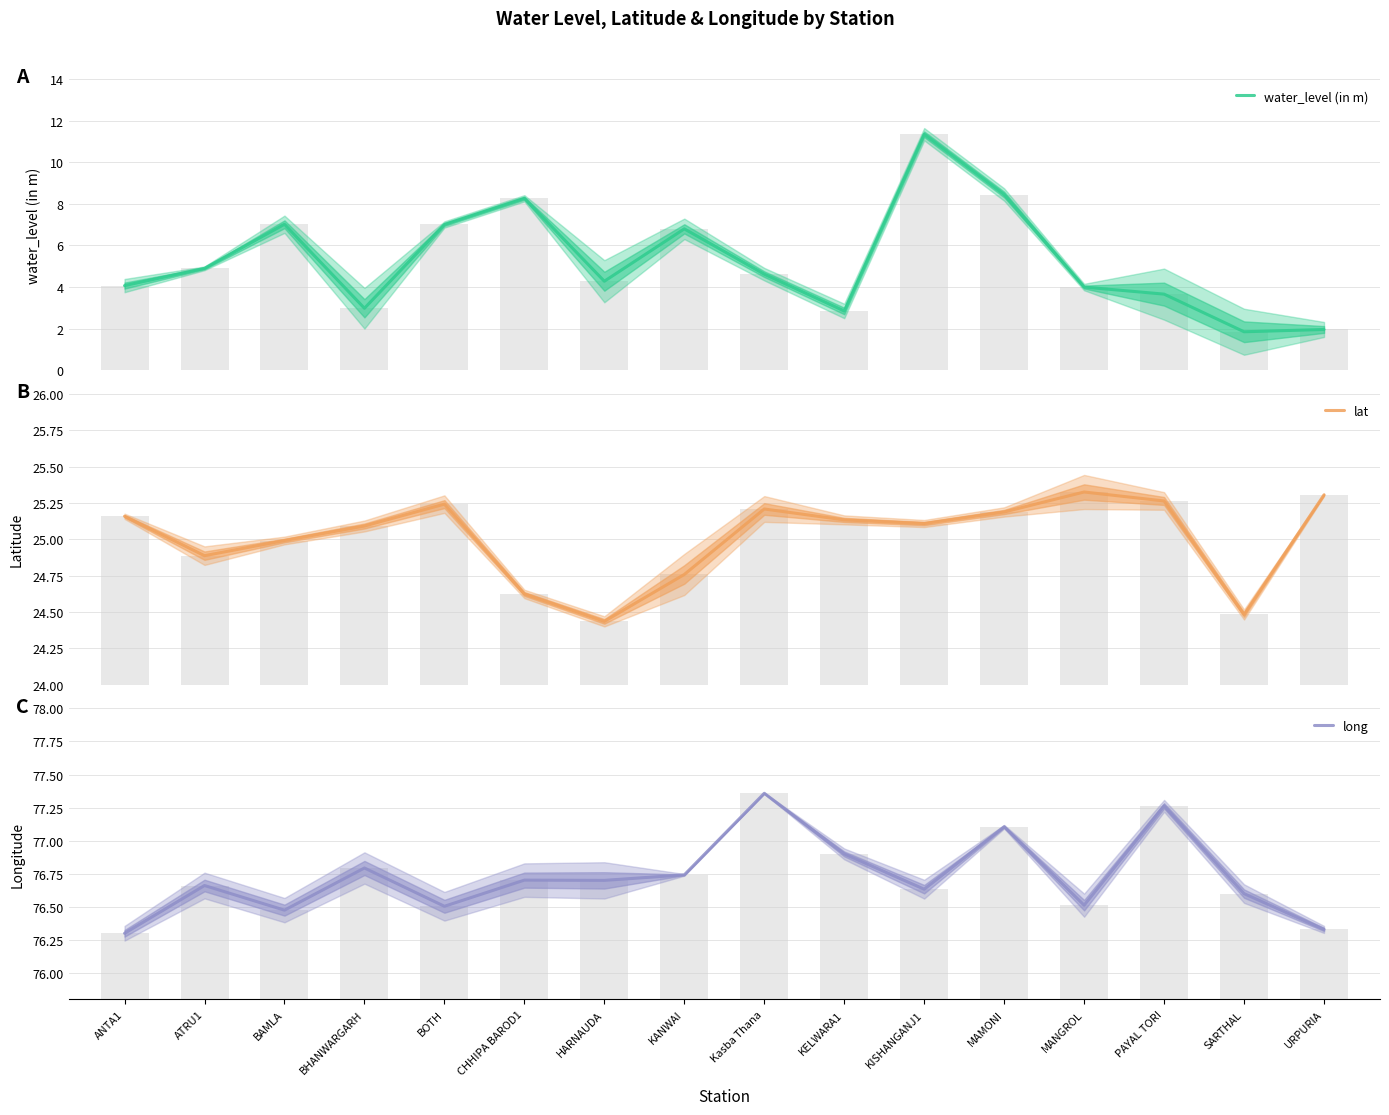

Is the value of water_level (in m) at ANTA1 greater than the value of long at BHANWARGARH?

No